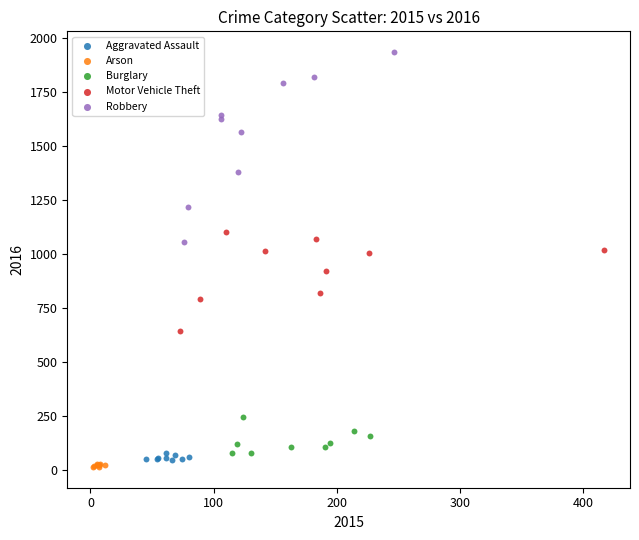

Which series has the widest spread of Y values?

Robbery